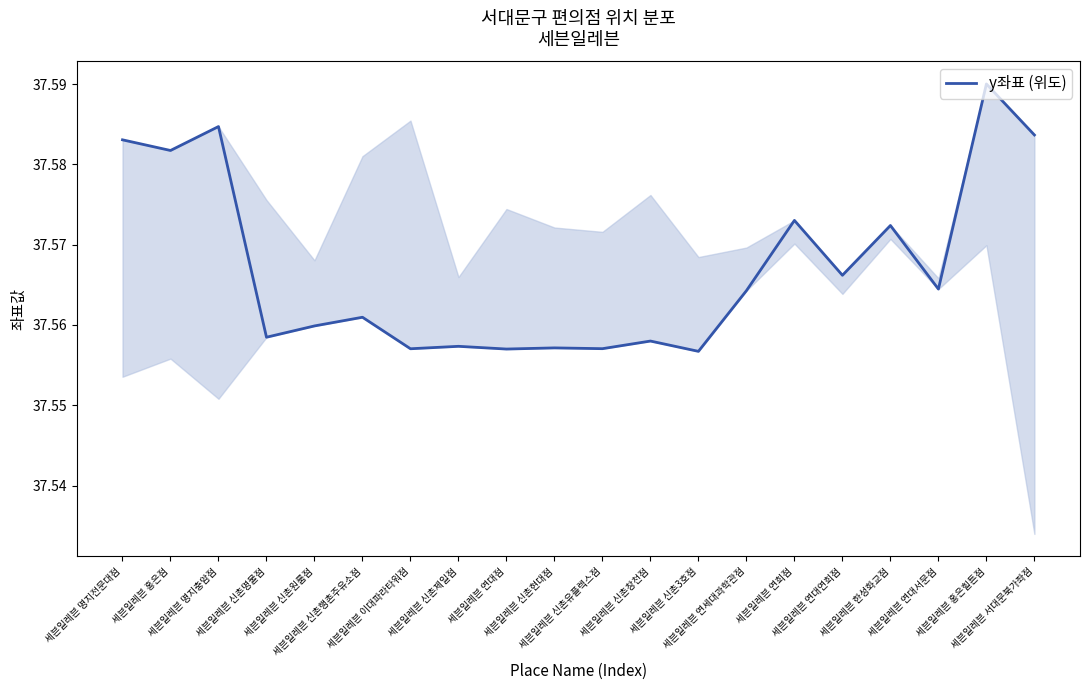

How many lines are shown in the chart?

1